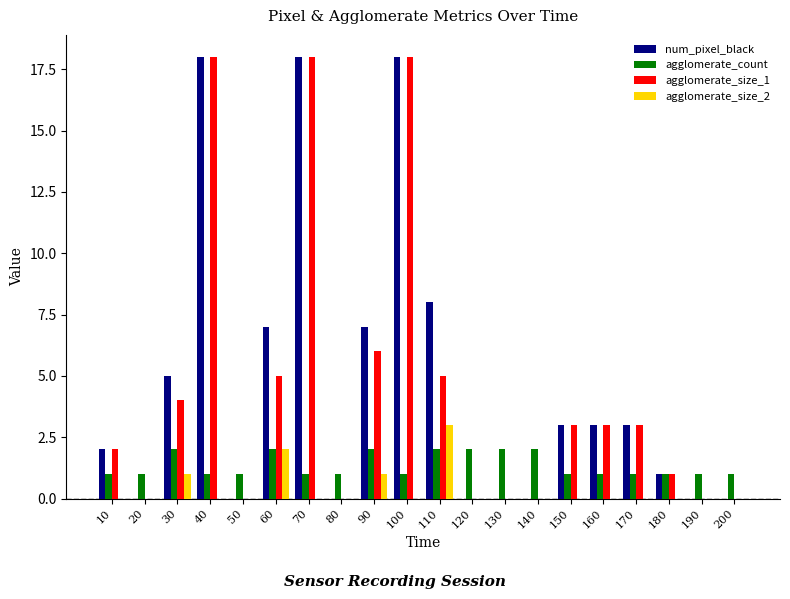

True or false: num_pixel_black has a value of 8 at 110.

True